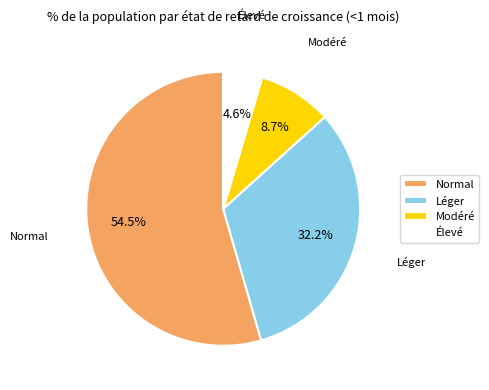

Which slice is the largest?

Normal